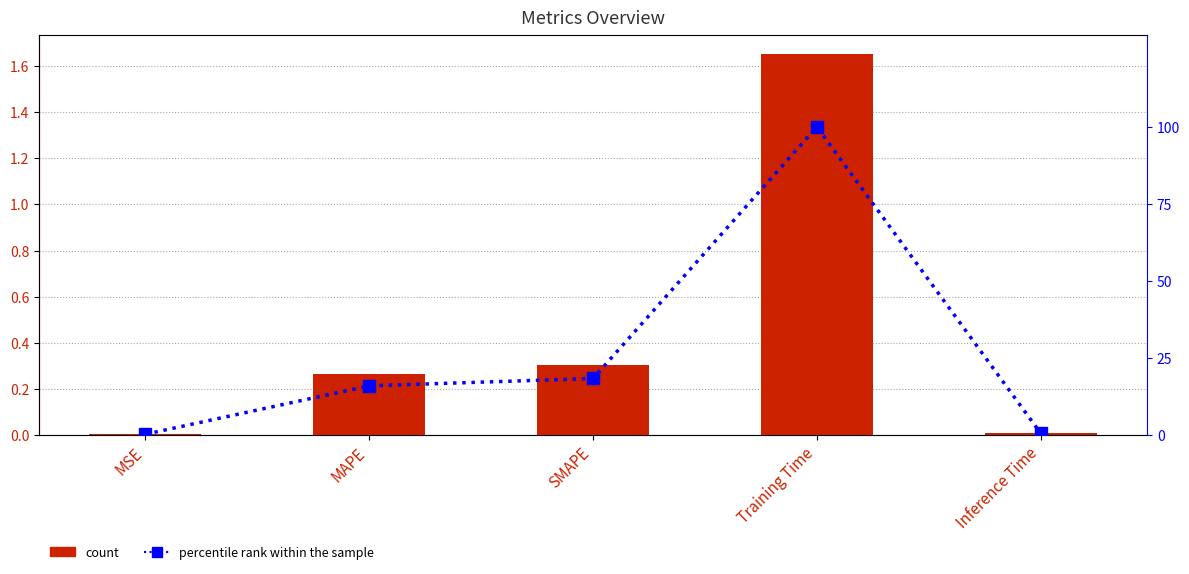

Which has a higher value, MSE or Training Time?

Training Time